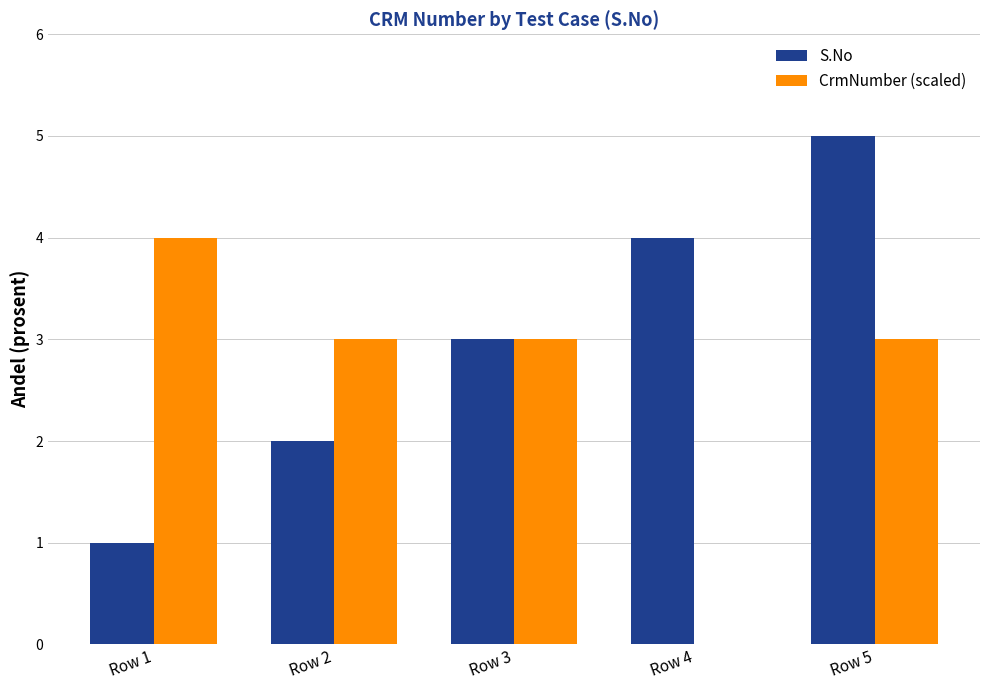

Is the value of S.No at Row 3 greater than the value of CrmNumber (scaled) at Row 4?

Yes